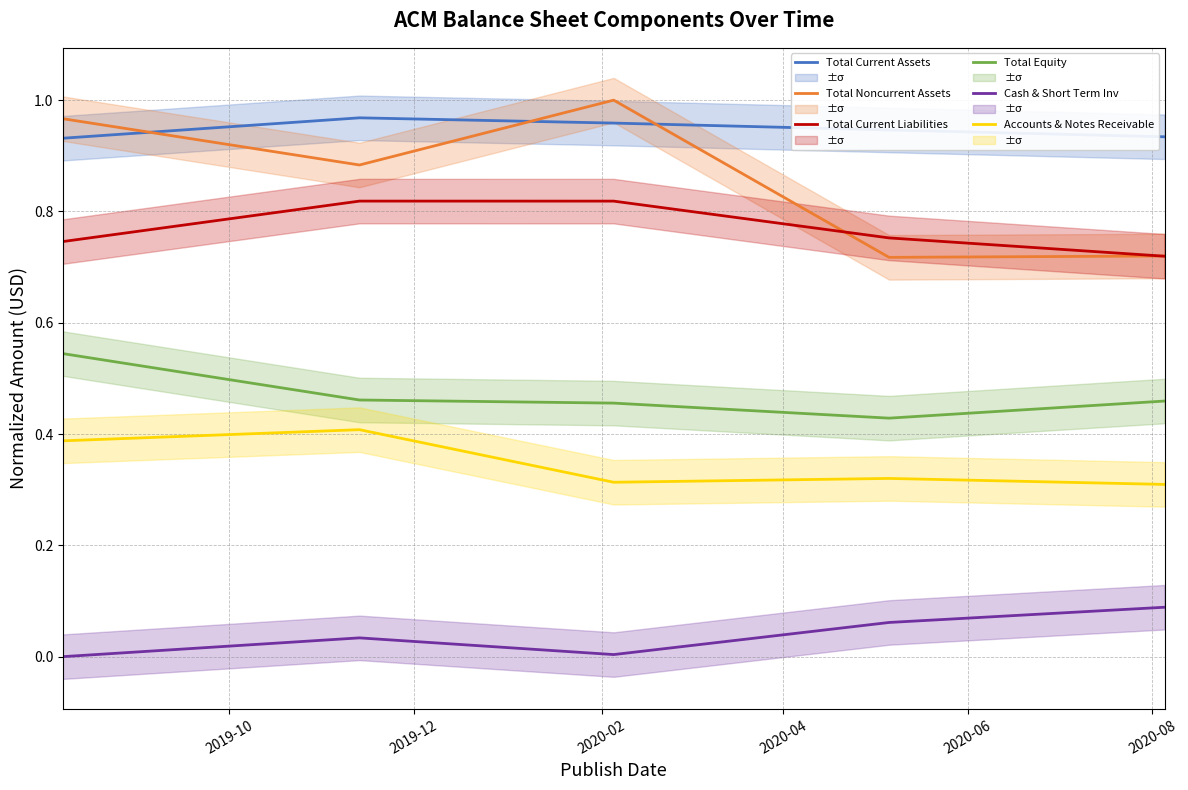

True or false: Accounts & Notes Receivable and Total Noncurrent Assets cross at least once.

False